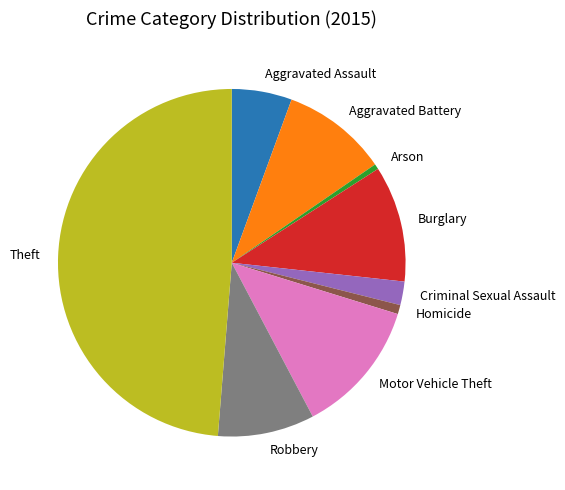

What is the largest slice in the pie chart?

Theft